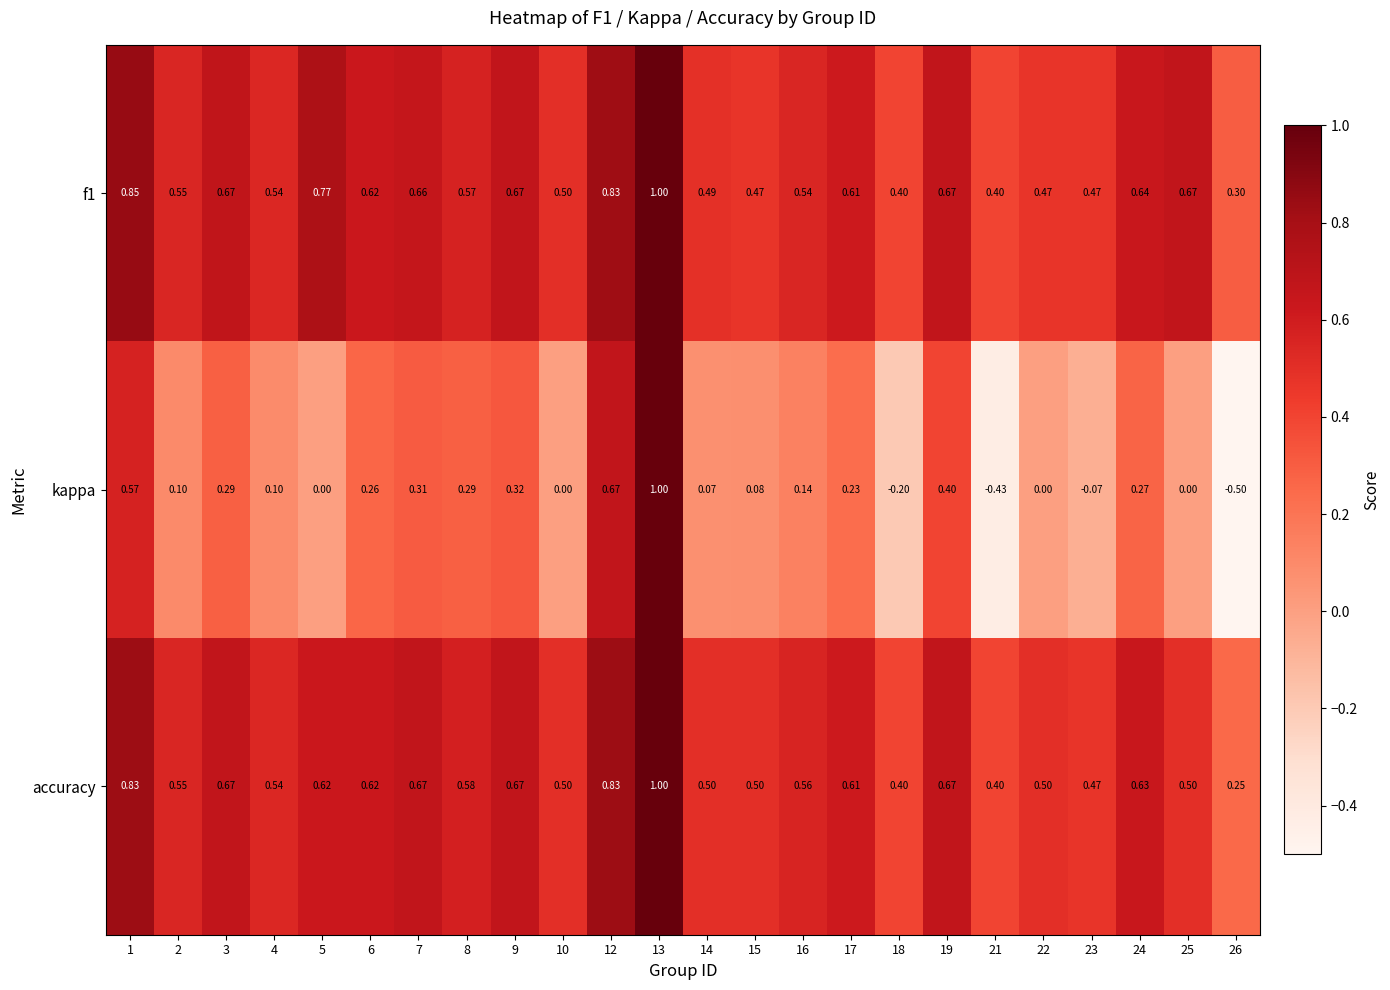

Between 8 and 13, which series saw the biggest shift?

kappa